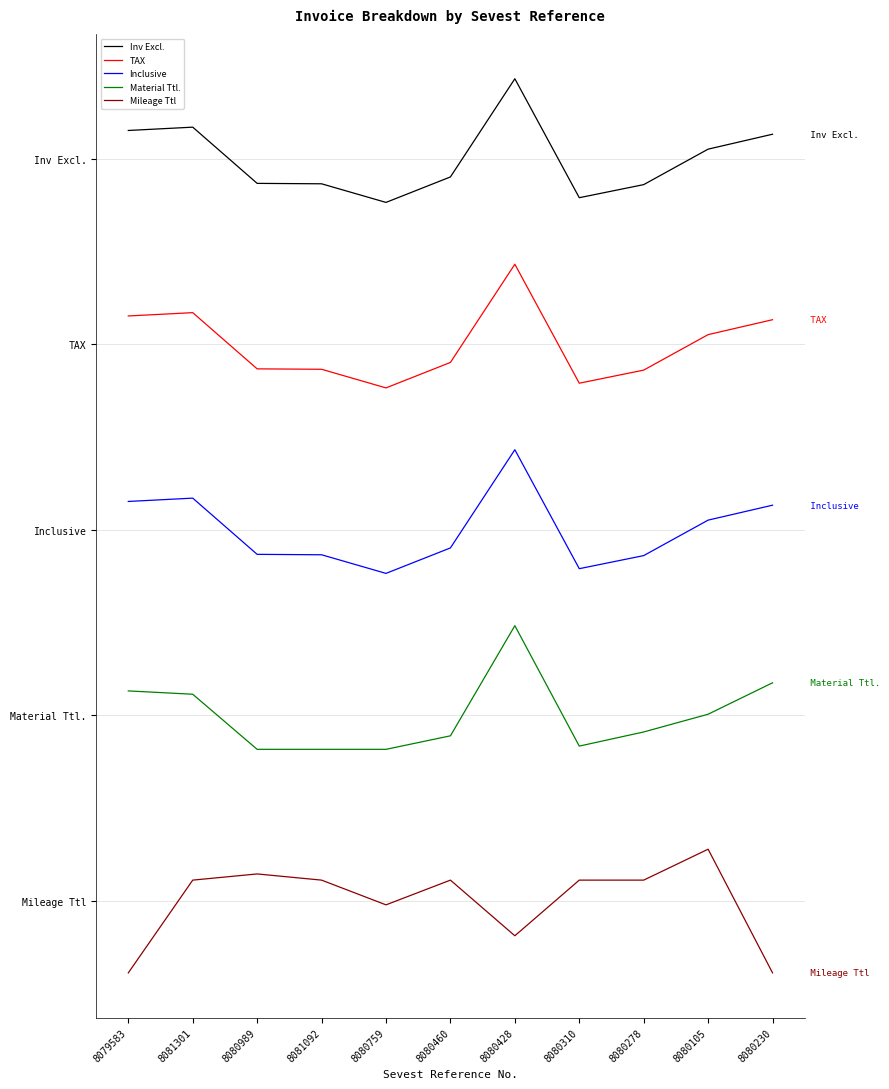

What is the sum of the TAX values at 8080310 and 8081301?

8.9